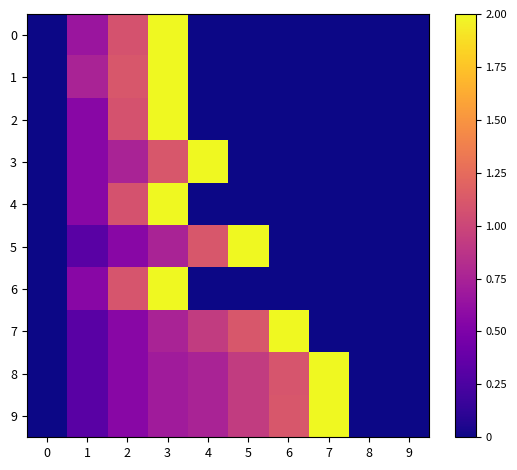

Between 3 and 6, which series saw the biggest shift?

row_0